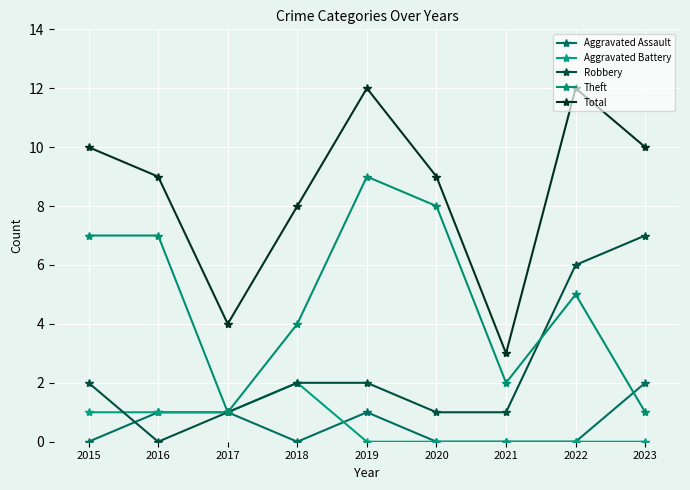

What is the value of the Total point at the 6th from the left?

9